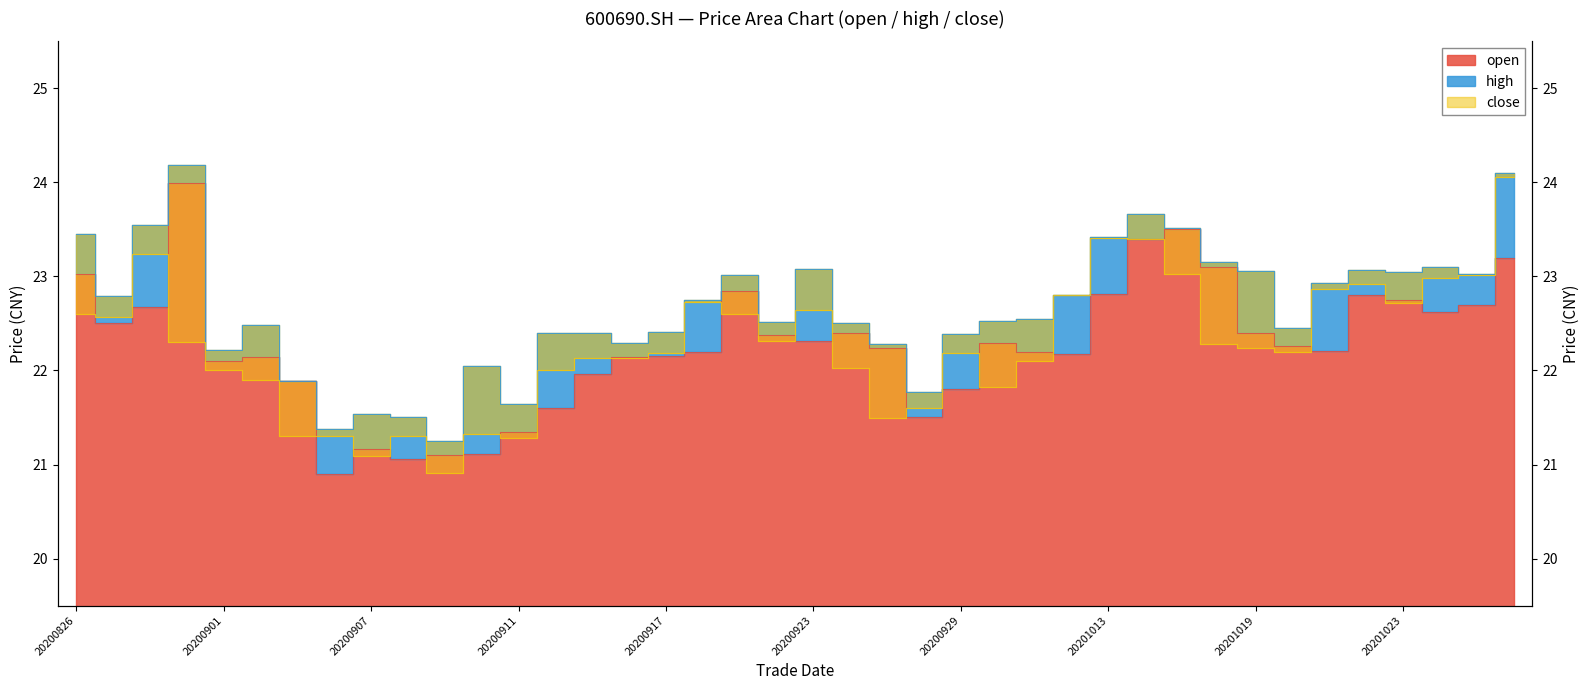

Which category has the highest value across all series?

20200831